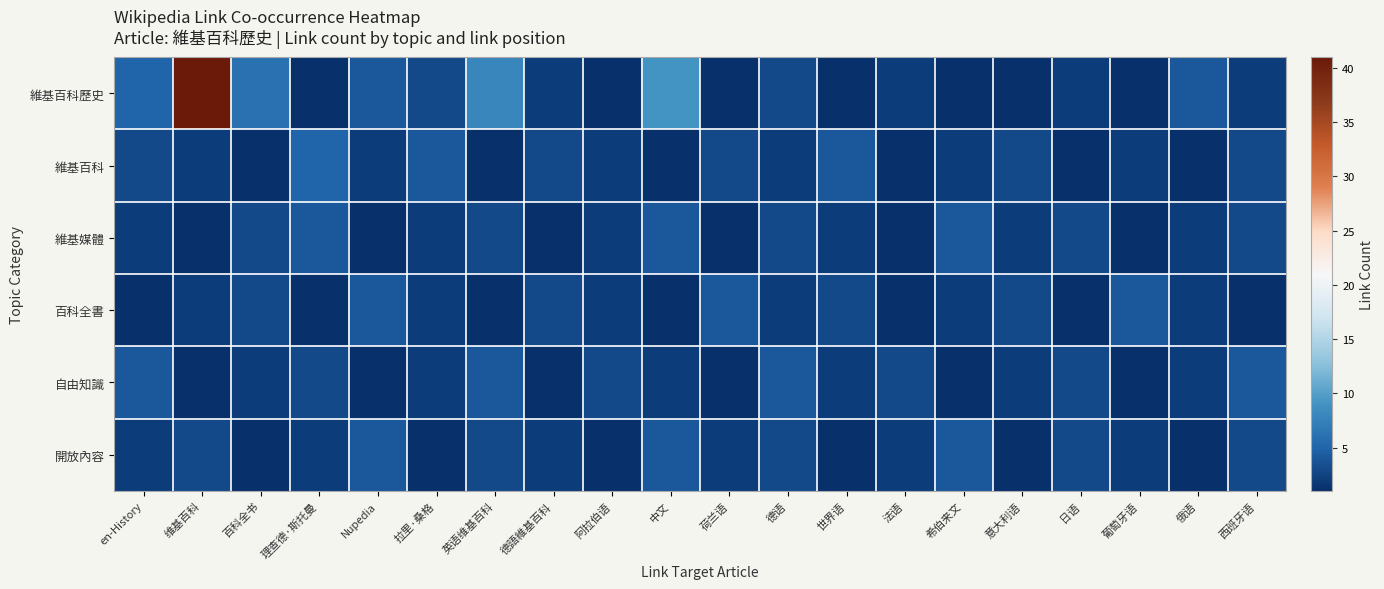

At how many categories does at least one series exceed 8?

2